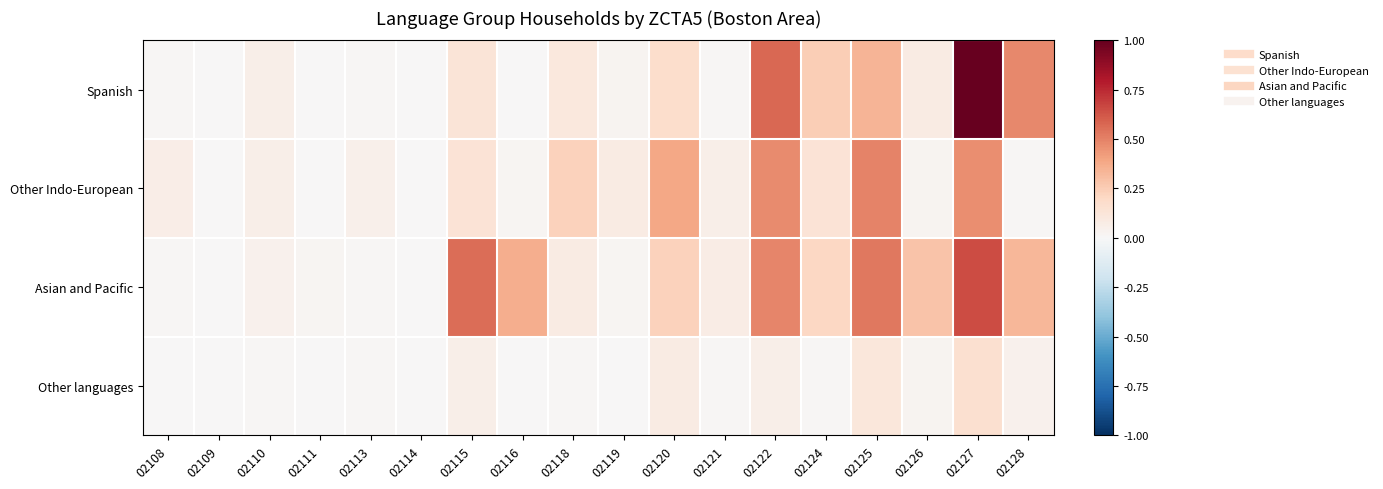

Between 02113 and 02119, which is larger?

02119